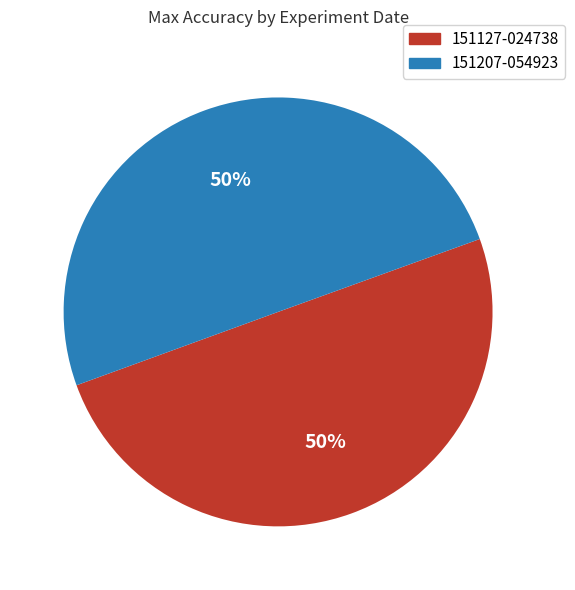

Do 151207-054923 and 151127-024738 together represent more than half of the pie?

Yes